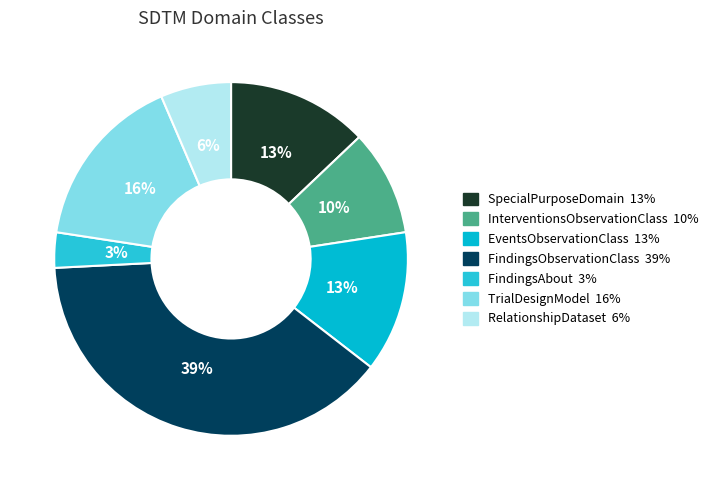

To the nearest percent, what portion does SpecialPurposeDomain represent?

13%